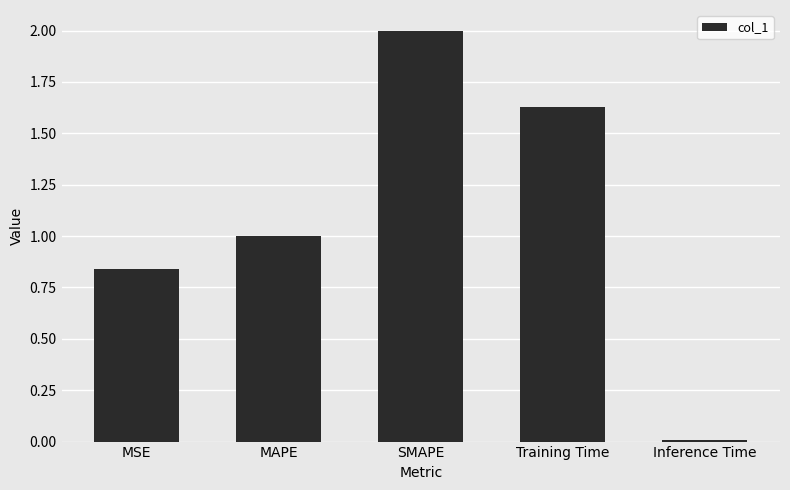

Rank the categories by value from lowest to highest.

Inference Time, MSE, MAPE, Training Time, SMAPE